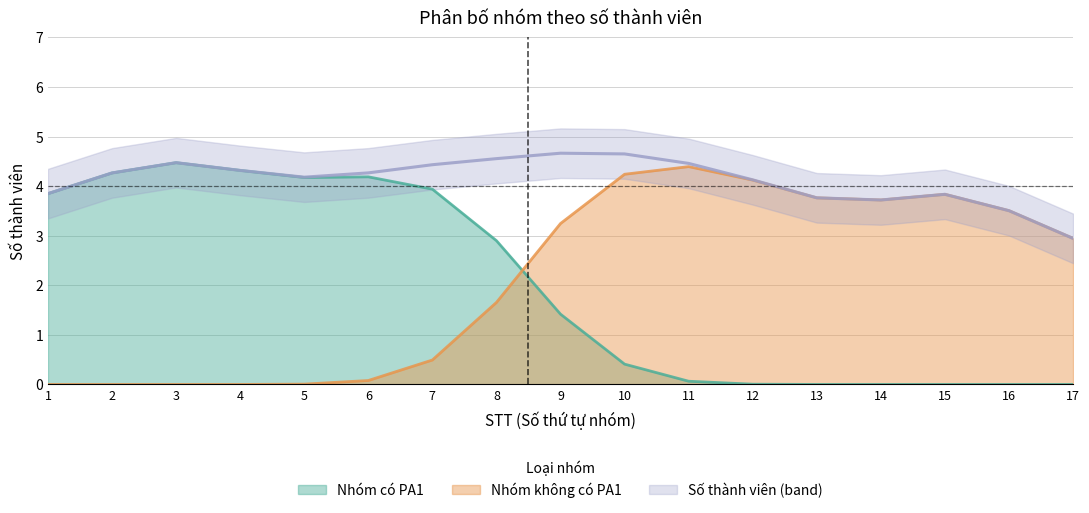

True or false: Số thành viên and Nhóm có PA1 intersect in this chart.

False